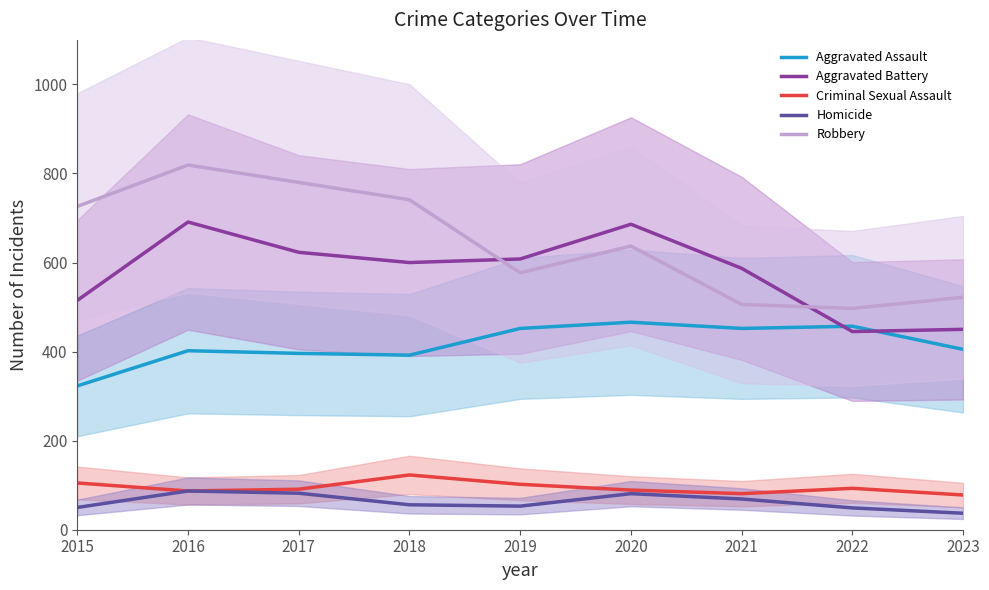

Reading left to right, transcribe all the data shown in this chart.

Aggravated Assault: 2015=323	2016=402	2017=396	2018=392	2019=452	2020=466	2021=452	2022=457	2023=405
Aggravated Battery: 2015=515	2016=691	2017=623	2018=600	2019=608	2020=686	2021=587	2022=445	2023=450
Criminal Sexual Assault: 2015=105	2016=87	2017=91	2018=123	2019=102	2020=89	2021=81	2022=93	2023=78
Homicide: 2015=50	2016=87	2017=82	2018=56	2019=53	2020=81	2021=69	2022=49	2023=37
Robbery: 2015=726	2016=819	2017=780	2018=741	2019=577	2020=637	2021=506	2022=497	2023=522